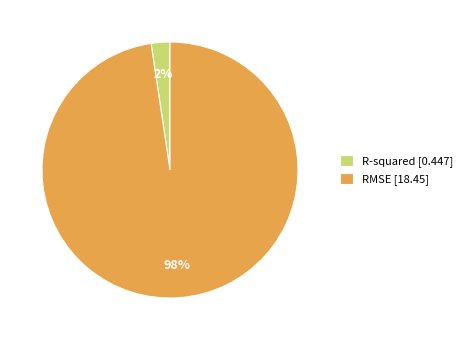

To the nearest percent, what portion does RMSE represent?

98%